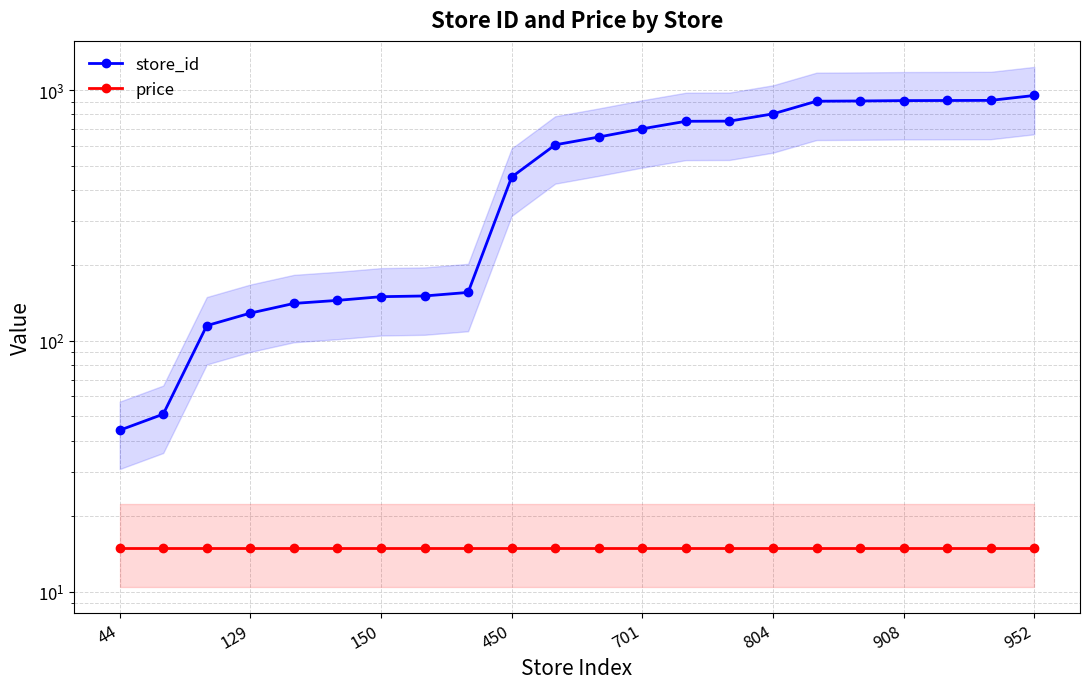

What is the approximate value of price at 804?

14.9